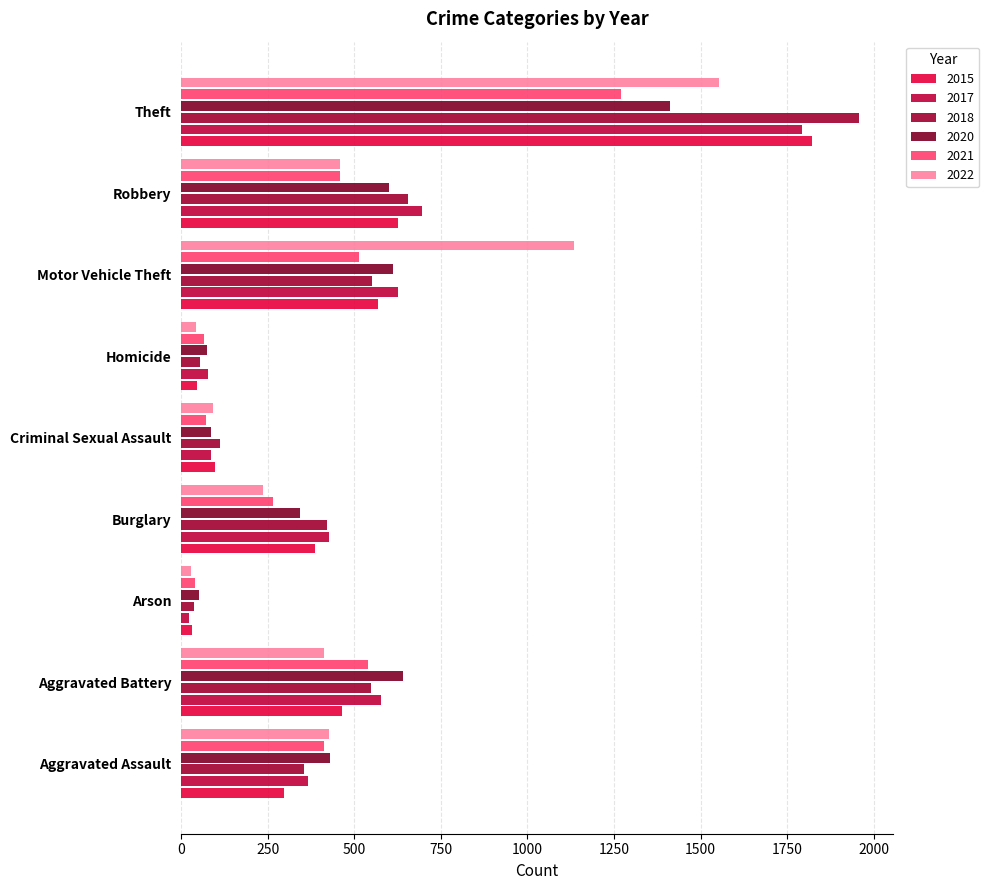

At which label does 2015 reach its minimum?

Arson